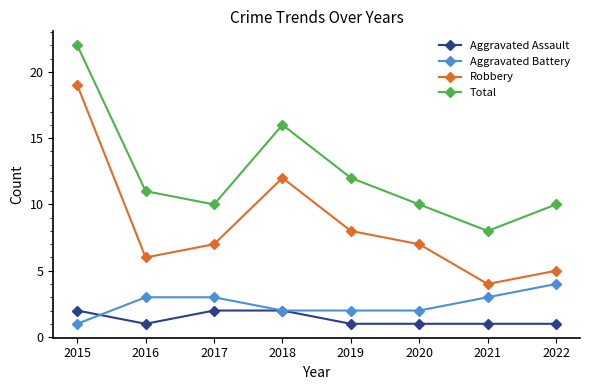

What is the sum of all Aggravated Battery values?

20